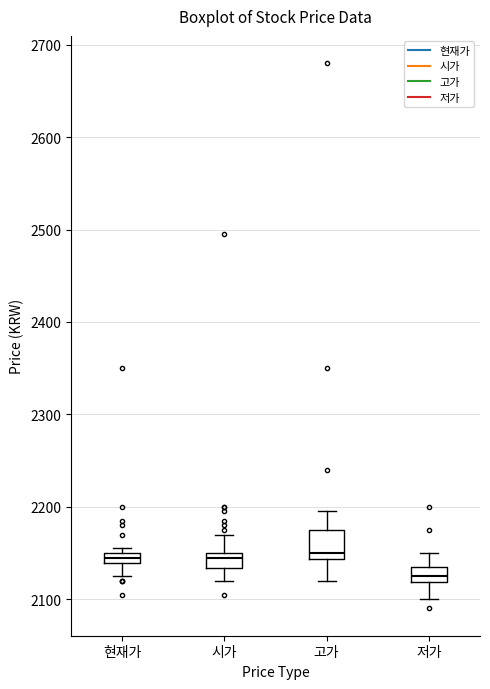

Where does the upper whisker of the box for 고가 end on the y-axis? The values are not printed on the chart, so give them approximately, as read against the axis.

2200